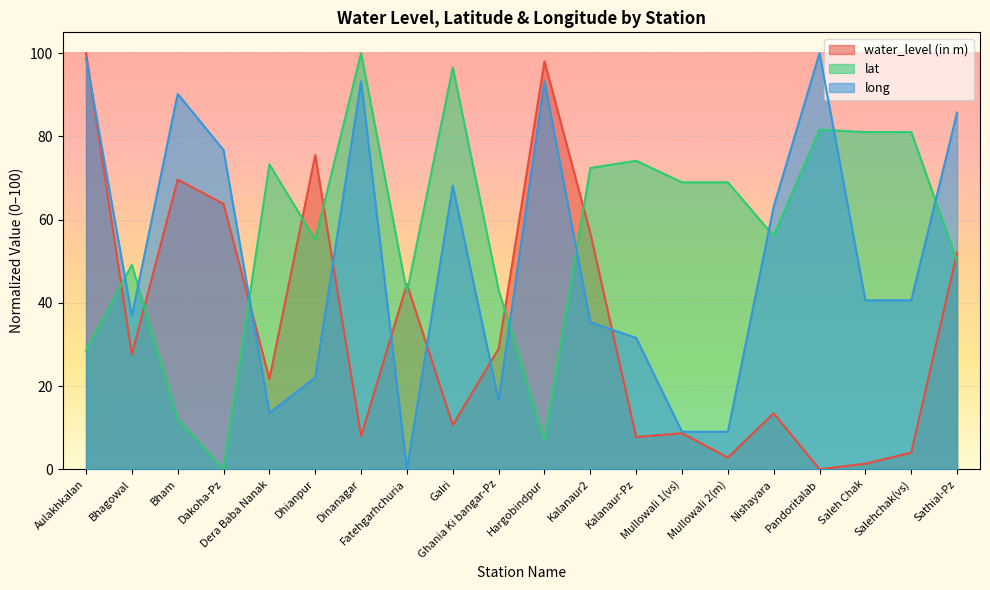

Where do water_level (in m) and long first cross each other?

Aulakhkalan and Bhagowal